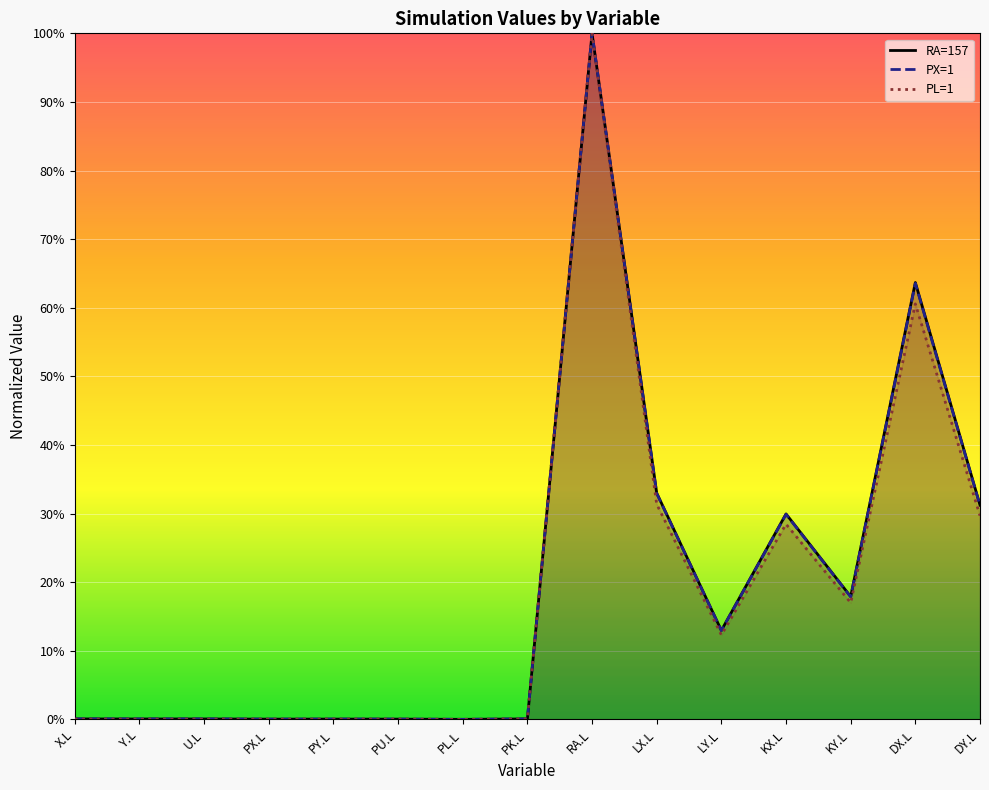

Where is the first local minimum for RA=157?

Y.L